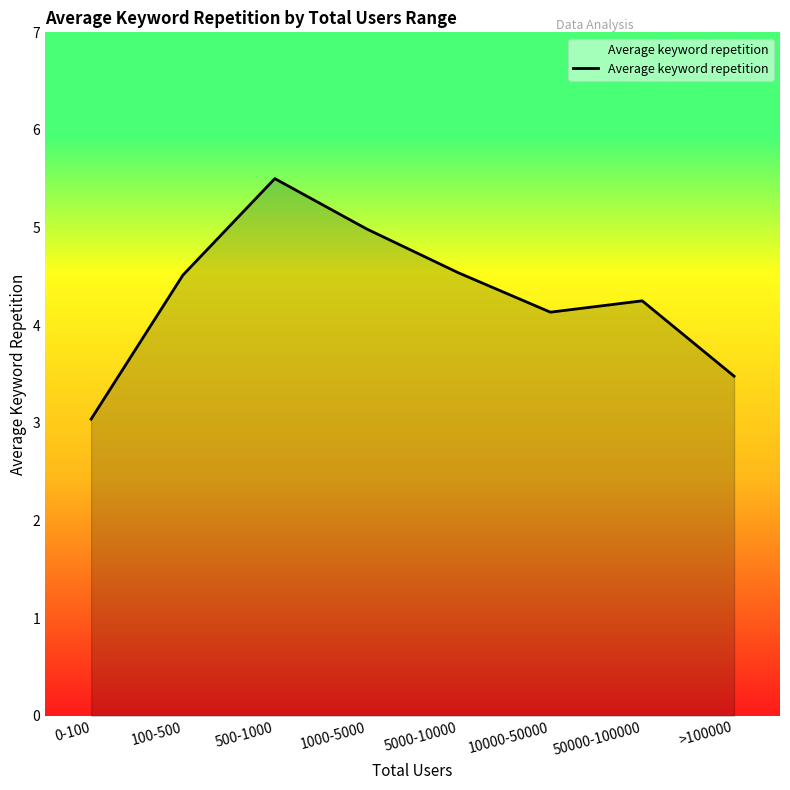

What is the difference between the values at 0-100 and >100000?

0.4